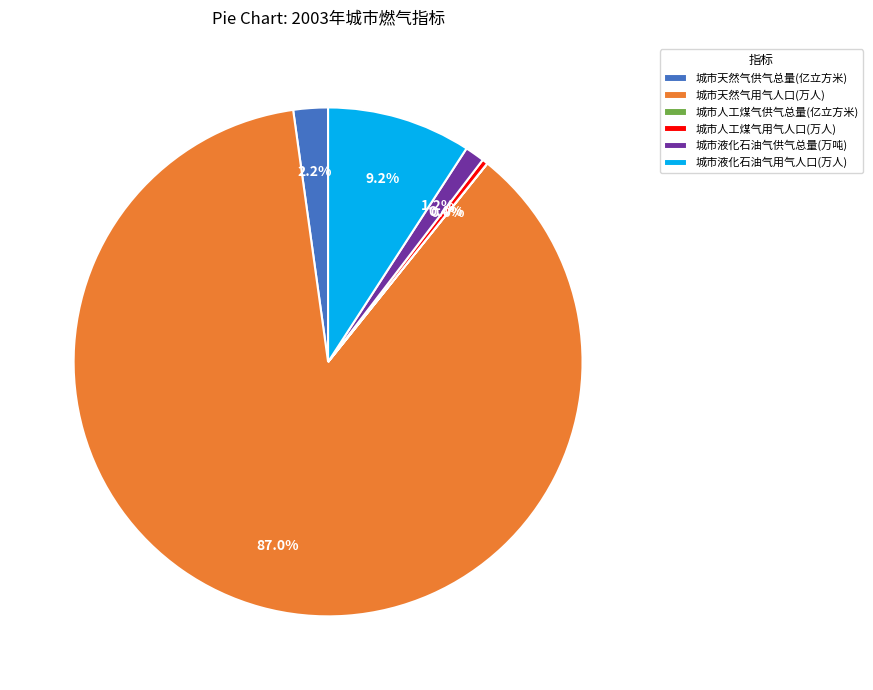

Combined, do 城市液化石油气供气总量(万吨) and 城市天然气用气人口(万人) account for over 50%?

Yes